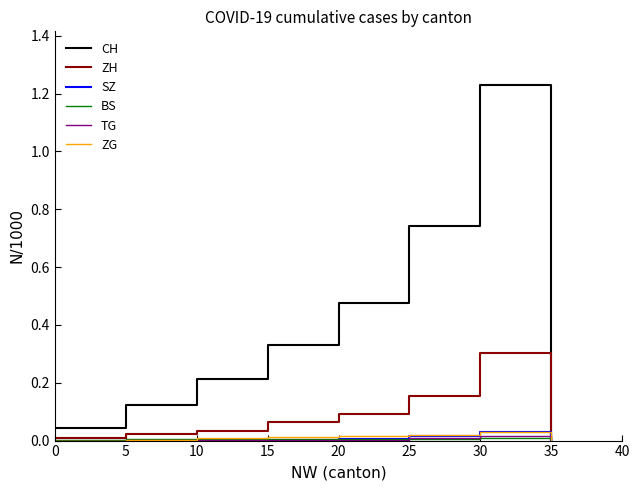

Is it true that ZH equals 0.0 at 10?

True